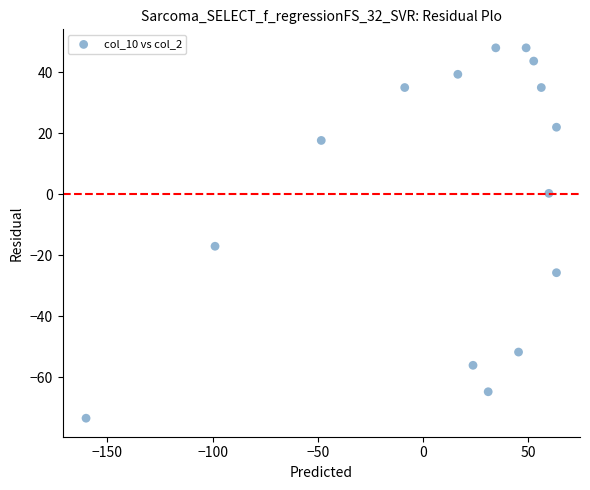

What is the range of X values (max minus min)?

223.6